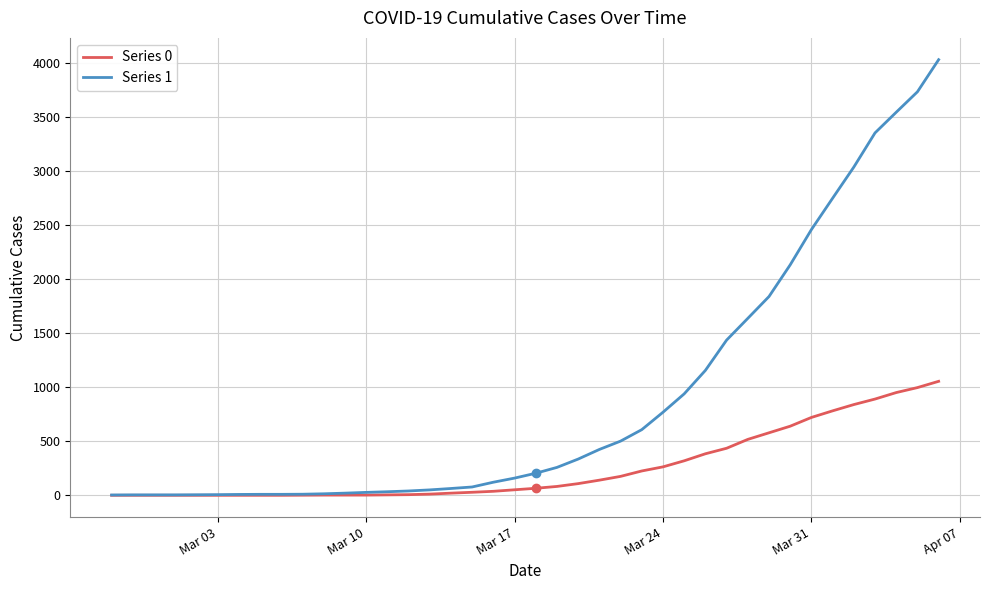

Which series has the largest total across all categories?

Series 1